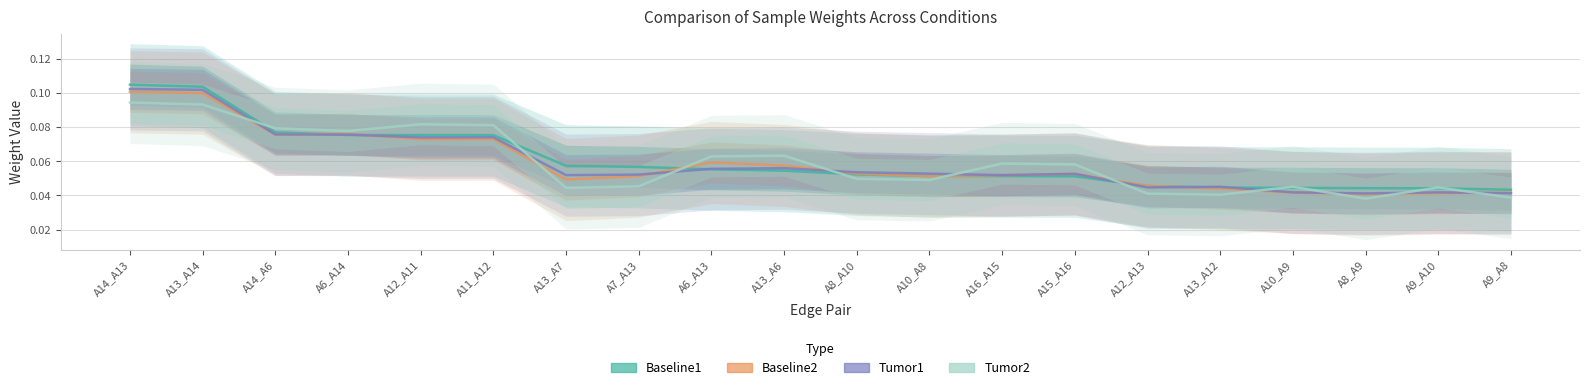

Is the value of Tumor1 at A13_A12 greater than the value of Baseline2 at A13_A7?

No